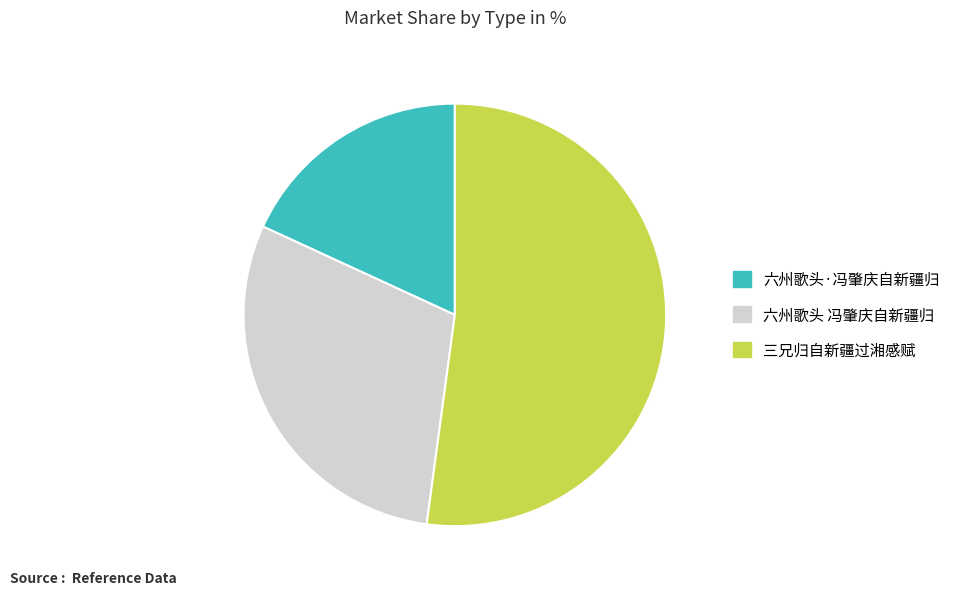

Is it true that 三兄归自新疆过湘感赋 is 52% of the pie?

True